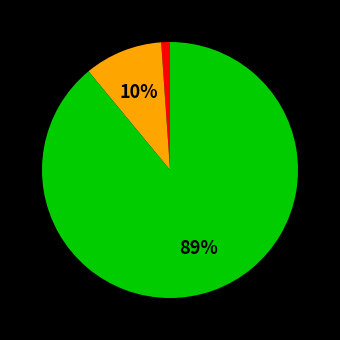

To the nearest percent, what is the average slice percentage?

33%